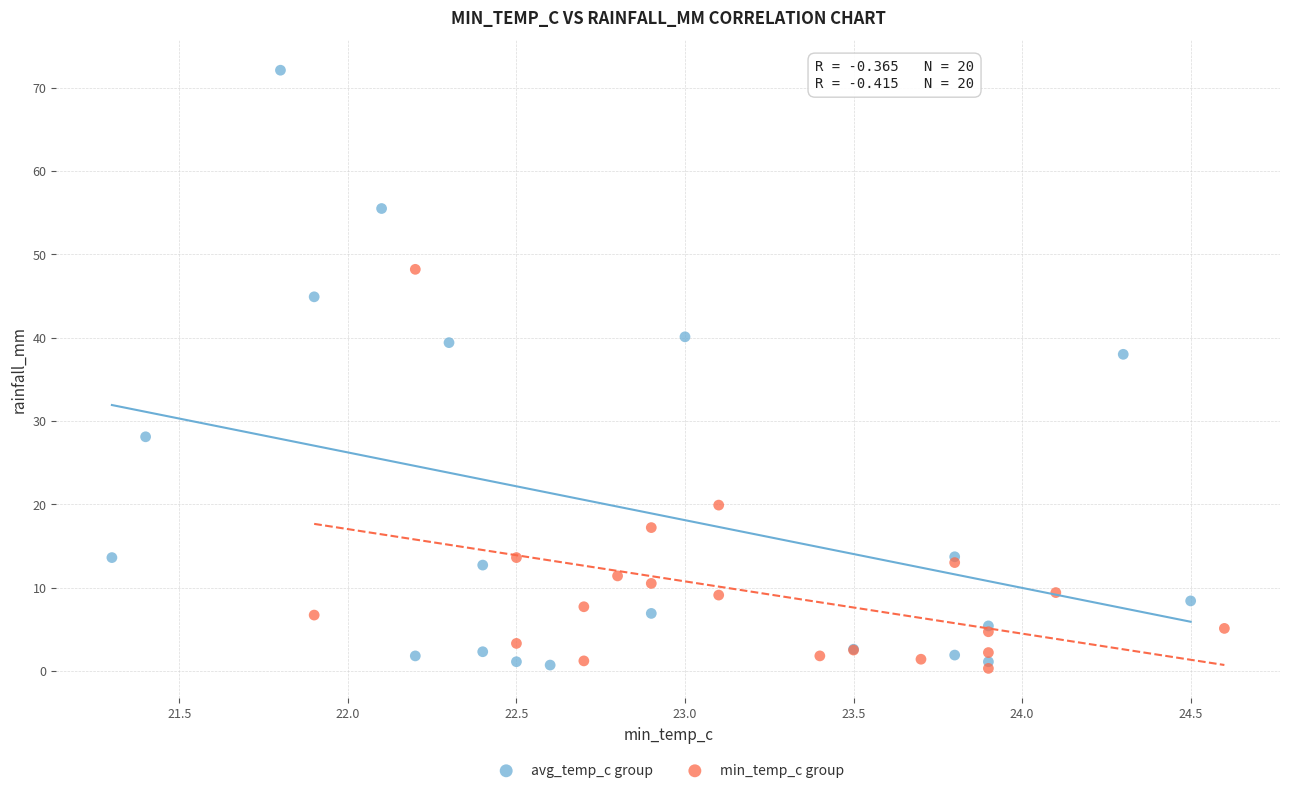

Which series reaches the maximum Y coordinate?

avg_temp_c group